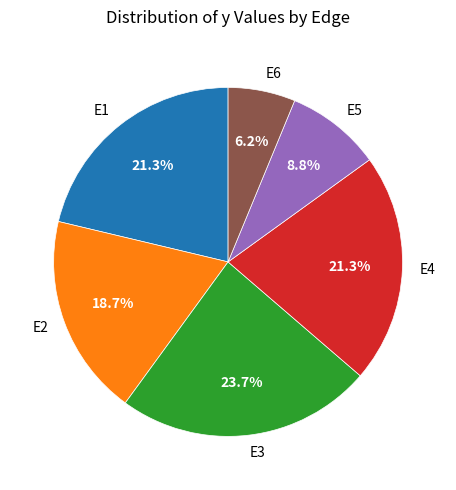

Count the number of slices in the pie.

6